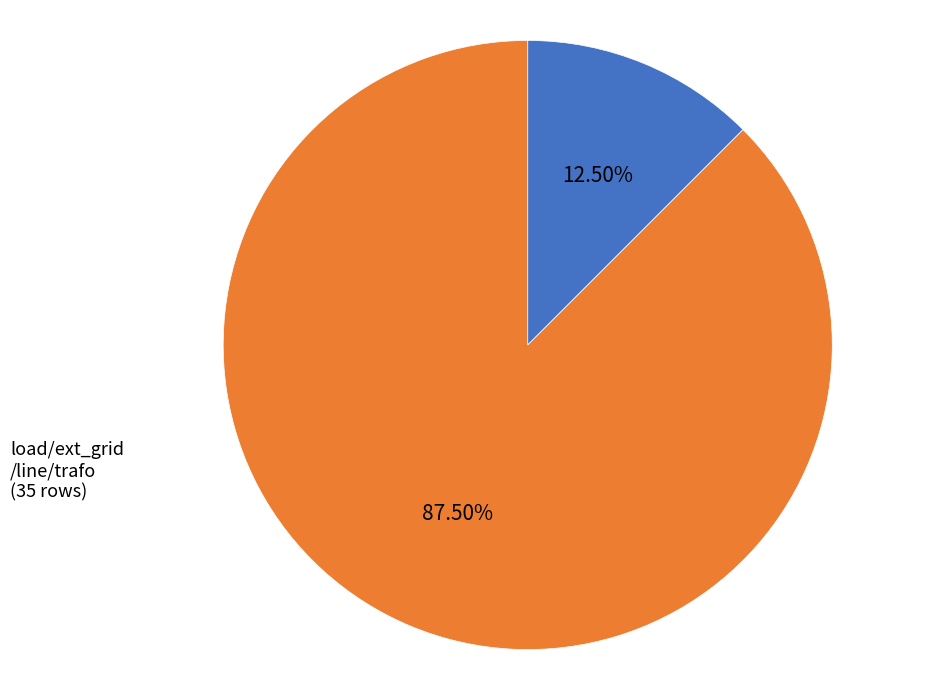

How many segments does this pie chart have?

2